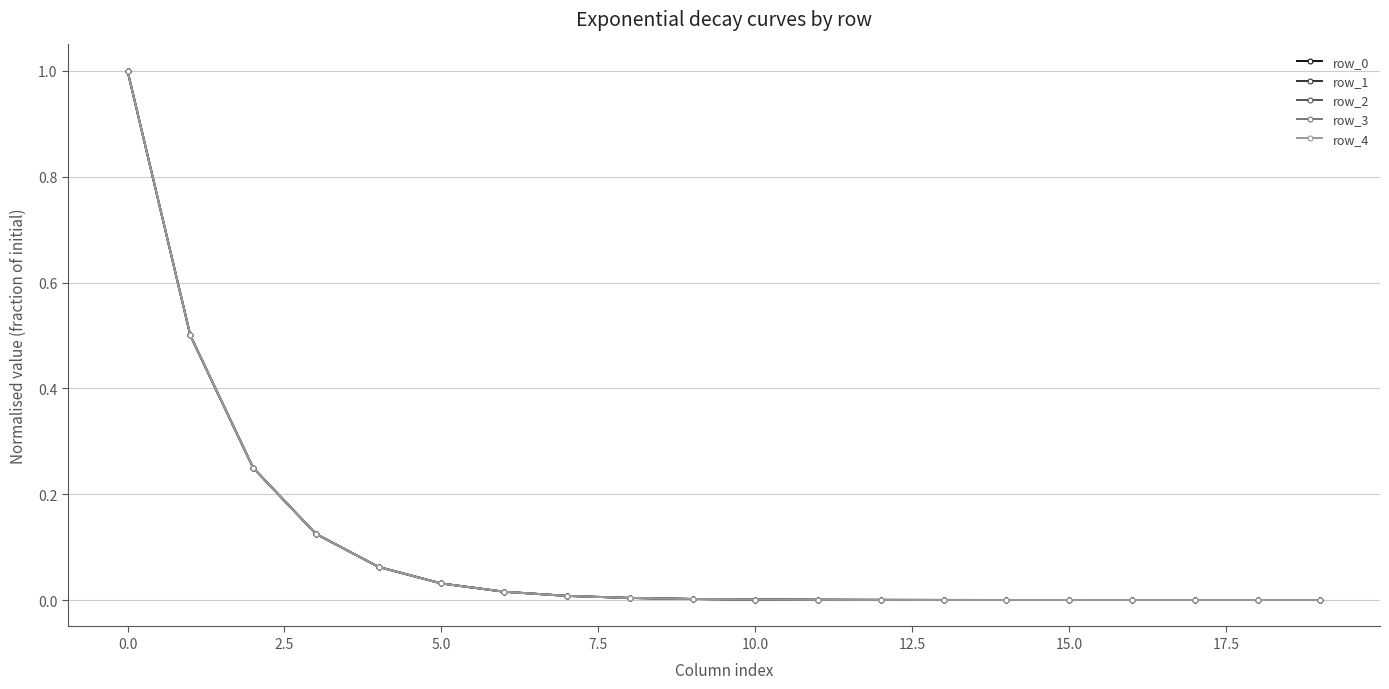

True or false: row_3 and row_4 cross at least once.

False